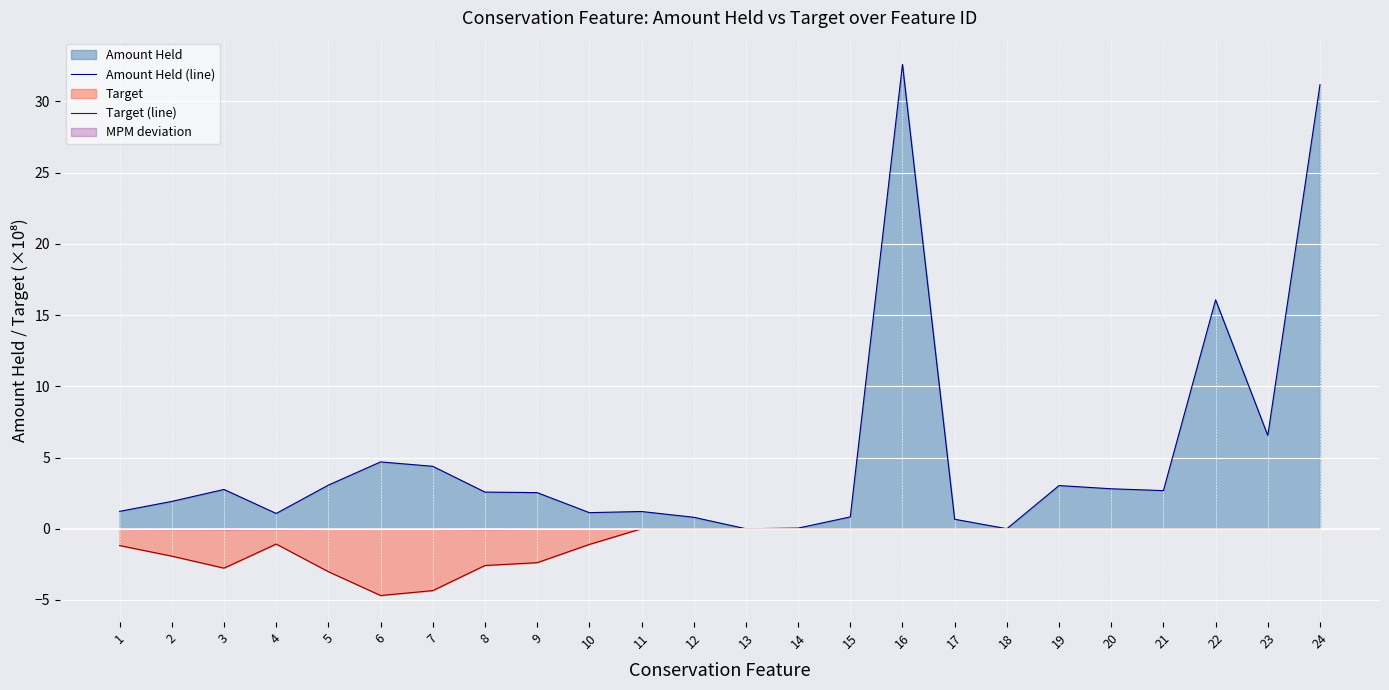

Reading right to left, extract all data points from this chart.

Amount Held (line): 24=31.2	23=6.5	22=16.1	21=2.7	20=2.8	19=3.0	18=0.0	17=0.7	16=32.6	15=0.8	14=0.0	13=0.0	12=0.8	11=1.2	10=1.1	9=2.5	8=2.6	7=4.4	6=4.7	5=3.1	4=1.1	3=2.8	2=1.9	1=1.2
Target (line): 24=-0.0	23=-0.0	22=-0.0	21=-0.0	20=-0.0	19=-0.0	18=-0.0	17=-0.0	16=-0.0	15=-0.0	14=-0.0	13=-0.0	12=-0.0	11=-0.0	10=-1.1	9=-2.4	8=-2.6	7=-4.3	6=-4.7	5=-3.0	4=-1.1	3=-2.8	2=-1.9	1=-1.2